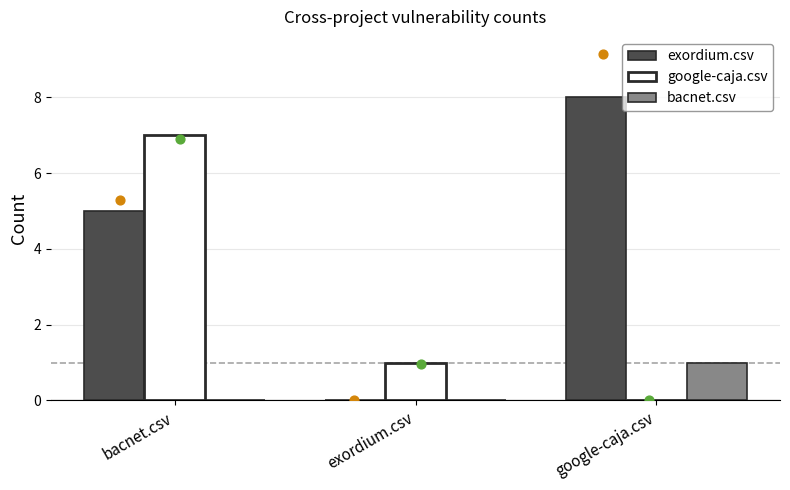

At how many categories does at least one series exceed 7?

1